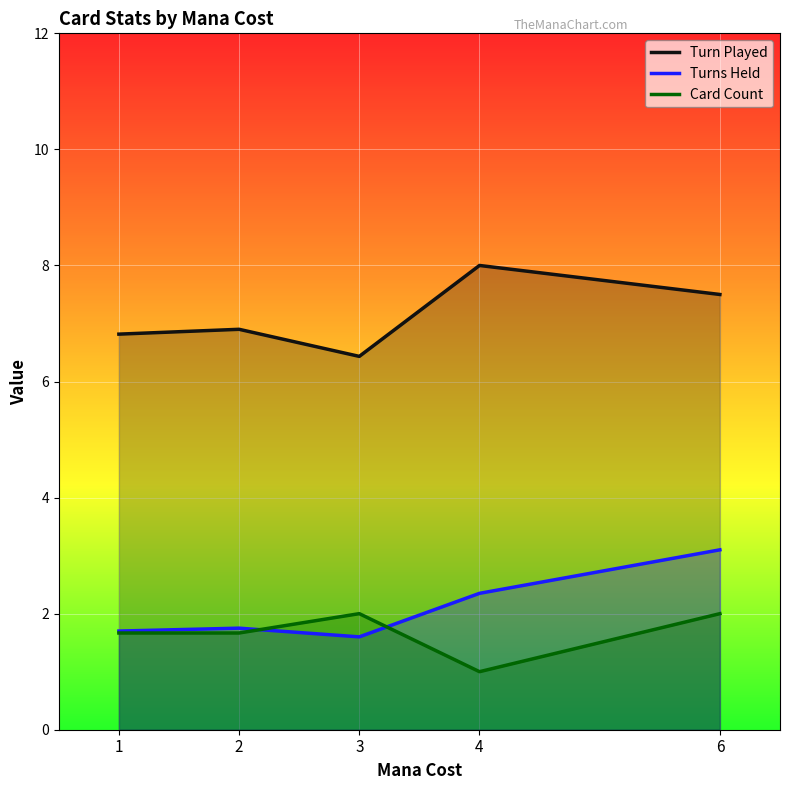

What is the minimum value shown in the chart?

1.0